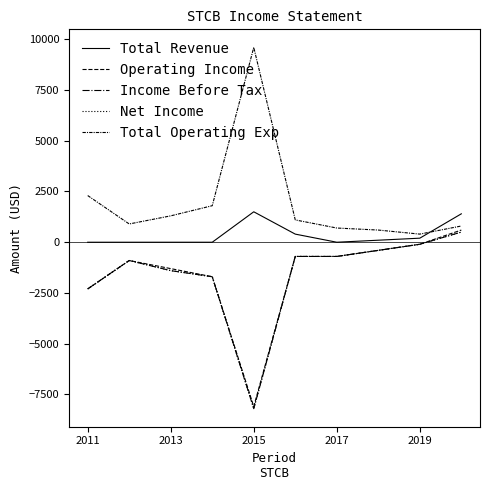

Does the chart display data point markers on the line(s)?

No